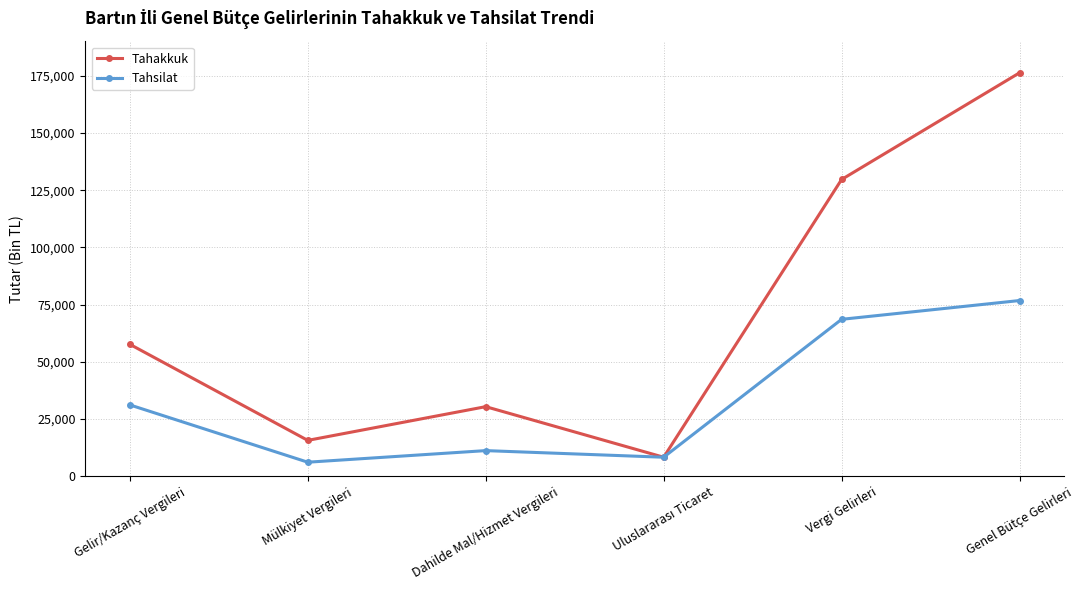

Reading left to right, what are all the values shown in this chart?

Tahakkuk: 57648	15661	30395	8294	129684	176319
Tahsilat: 31165	6120	11185	8294	68568	76779